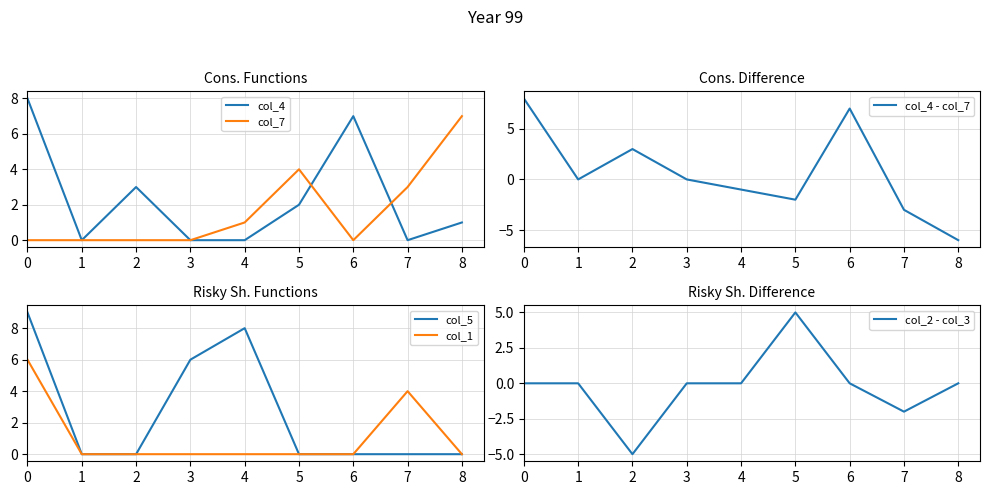

In col_4 - col_7, how many points are lower than both neighbors (excluding endpoints)?

2